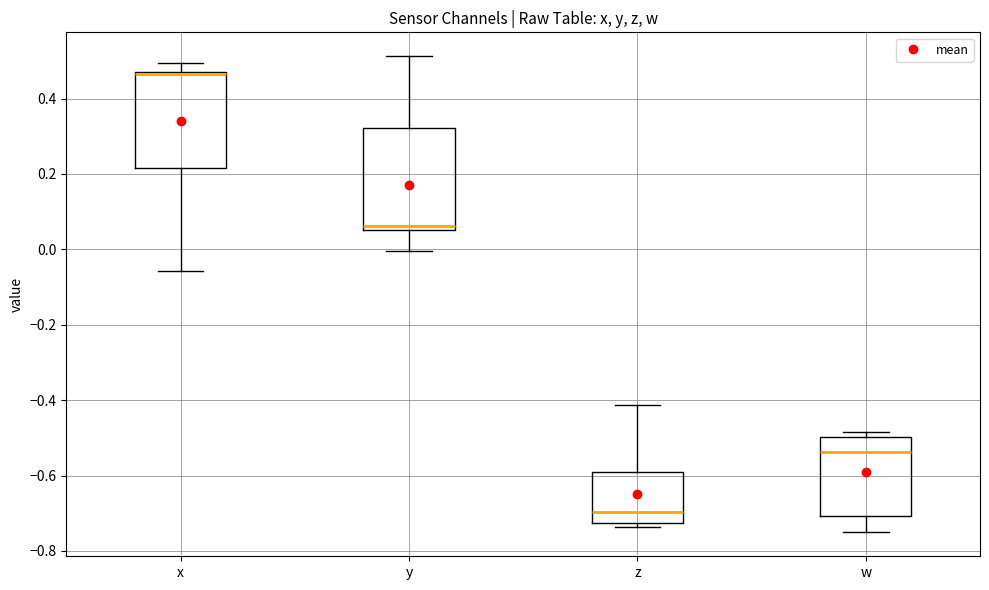

Where is the lower edge of the box for x on the y-axis? The values are not printed on the chart, so give them approximately, as read against the axis.

0.22